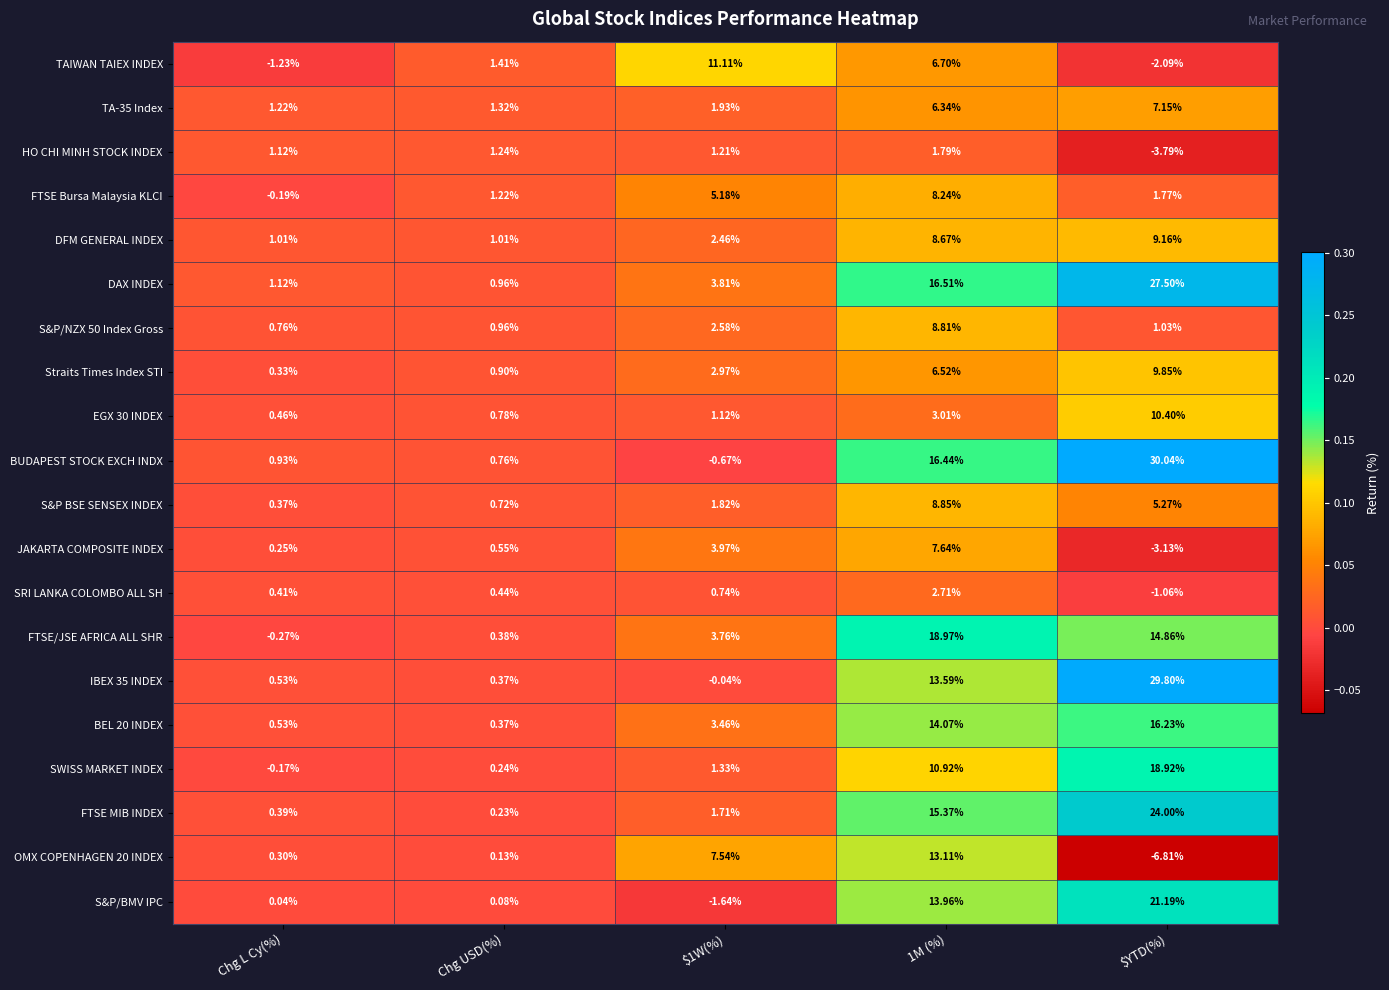

Which series has the widest spread of values?

BUDAPEST STOCK EXCH INDX